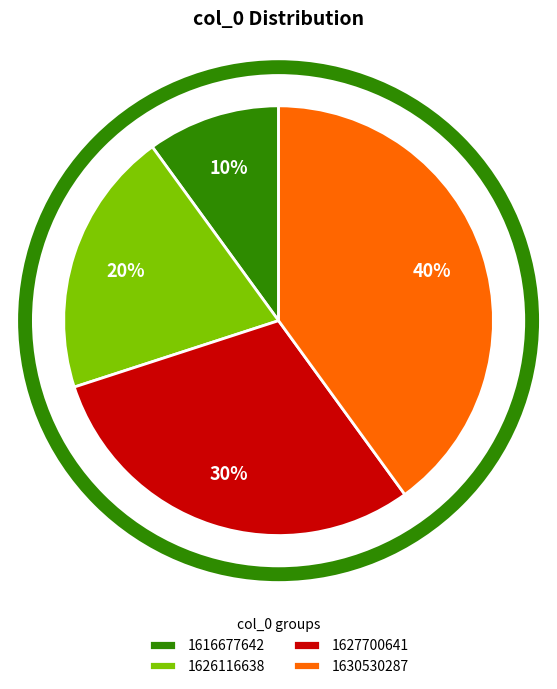

How many segments does this pie chart have?

4